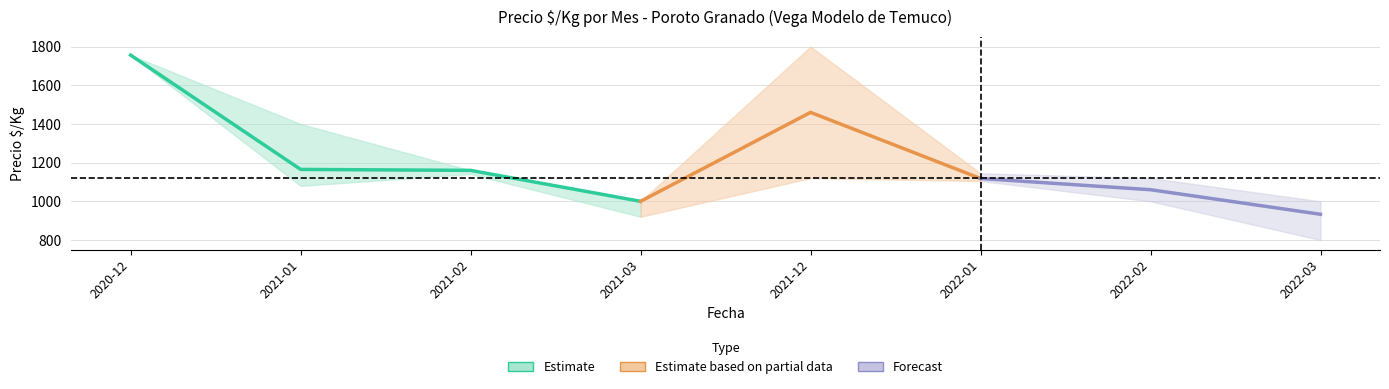

Where does the Precio maximo series first go above 1160?

2020-12